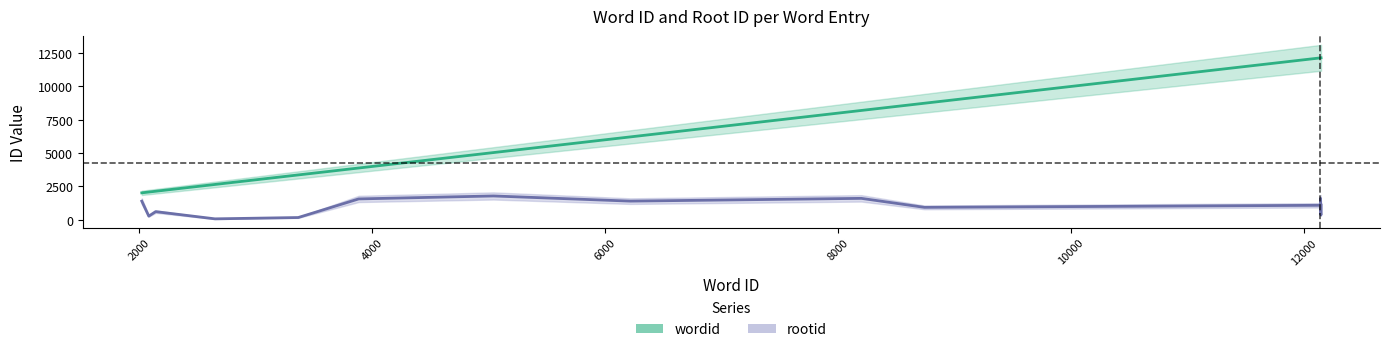

True or false: wordid has more than 0 interior local peaks.

False